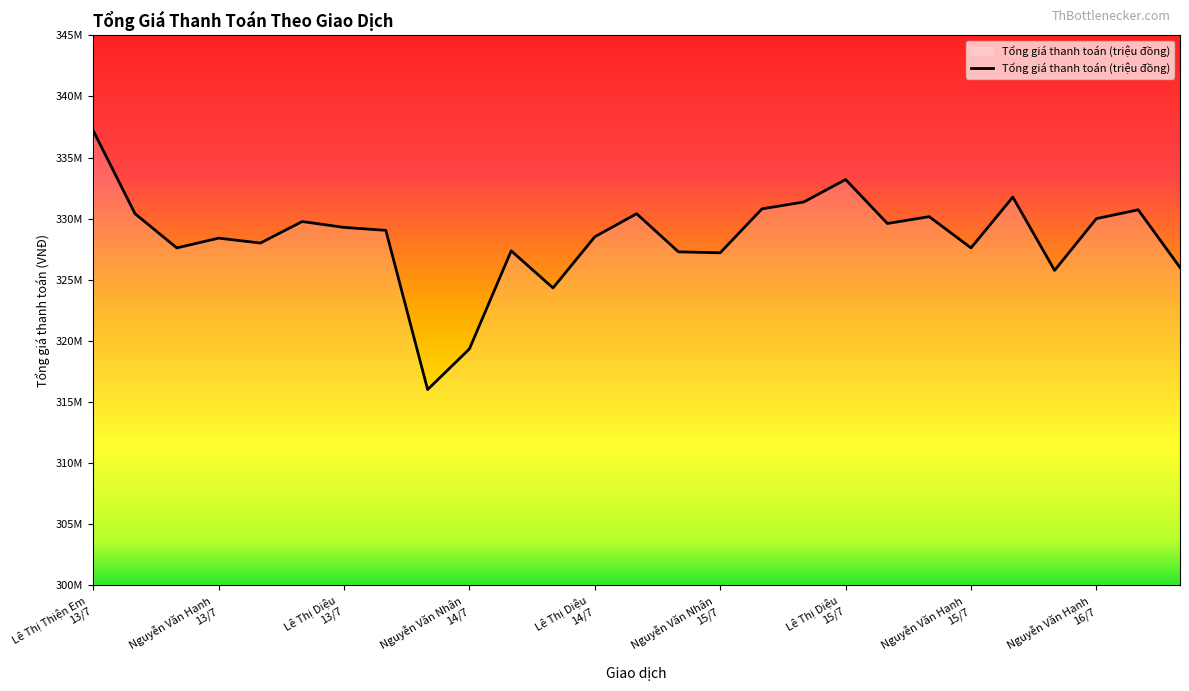

What is the label of the 16th point from the left?

Nguyễn Văn Nhân
15/7